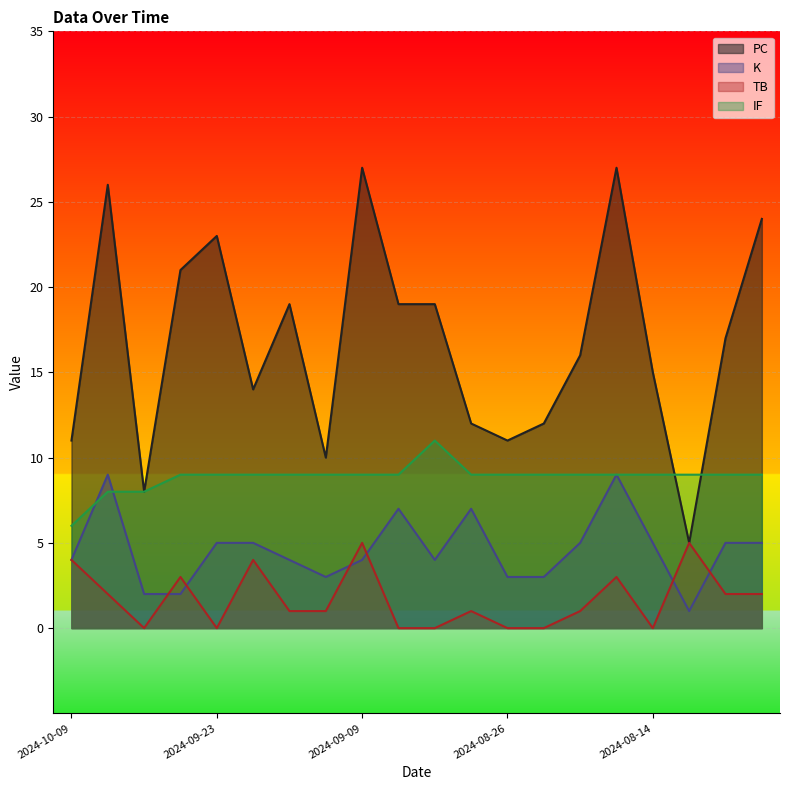

What are all the series names shown in the legend?

PC, K, TB, IF